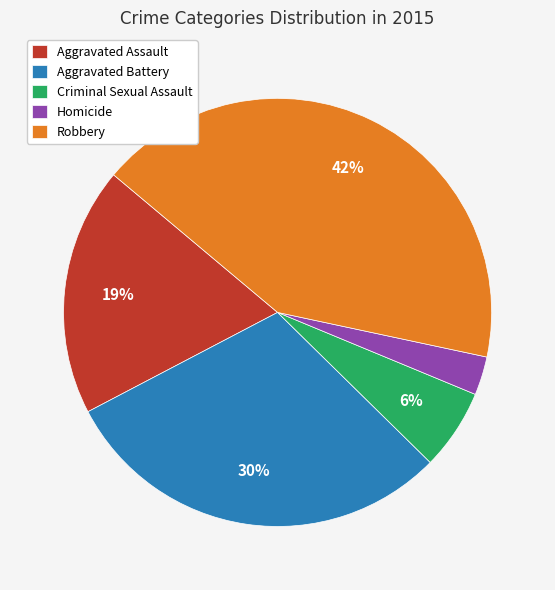

To the nearest percent, what percentage of the pie is Aggravated Battery?

30%